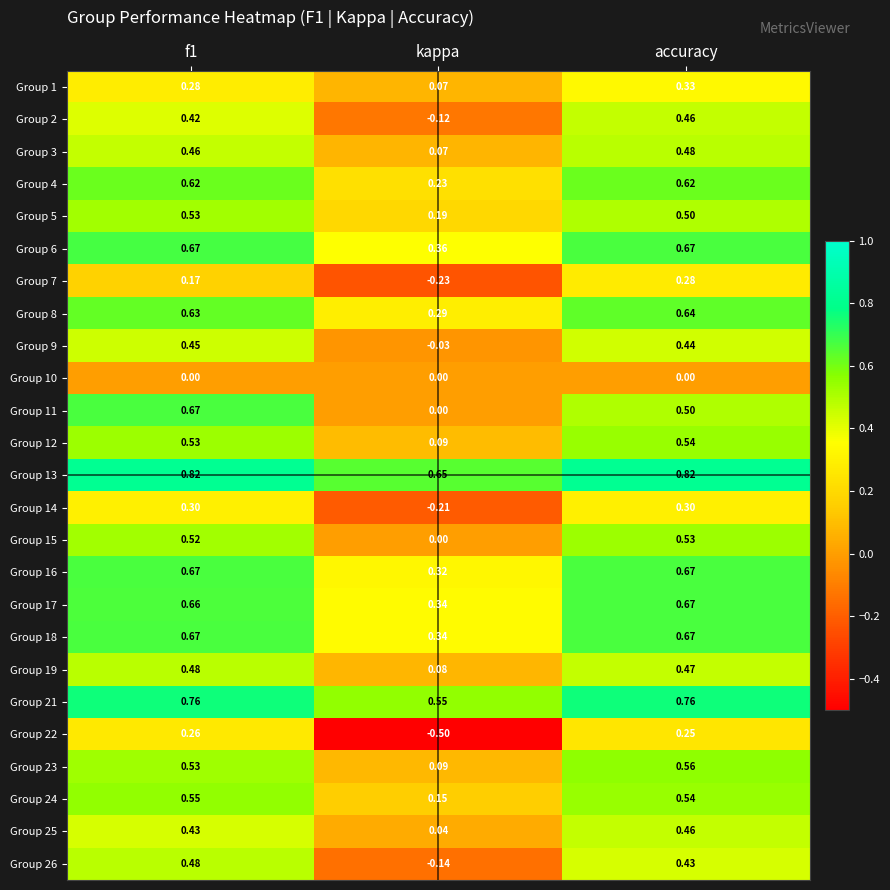

Which category has the lowest value in the Group 15 series?

kappa